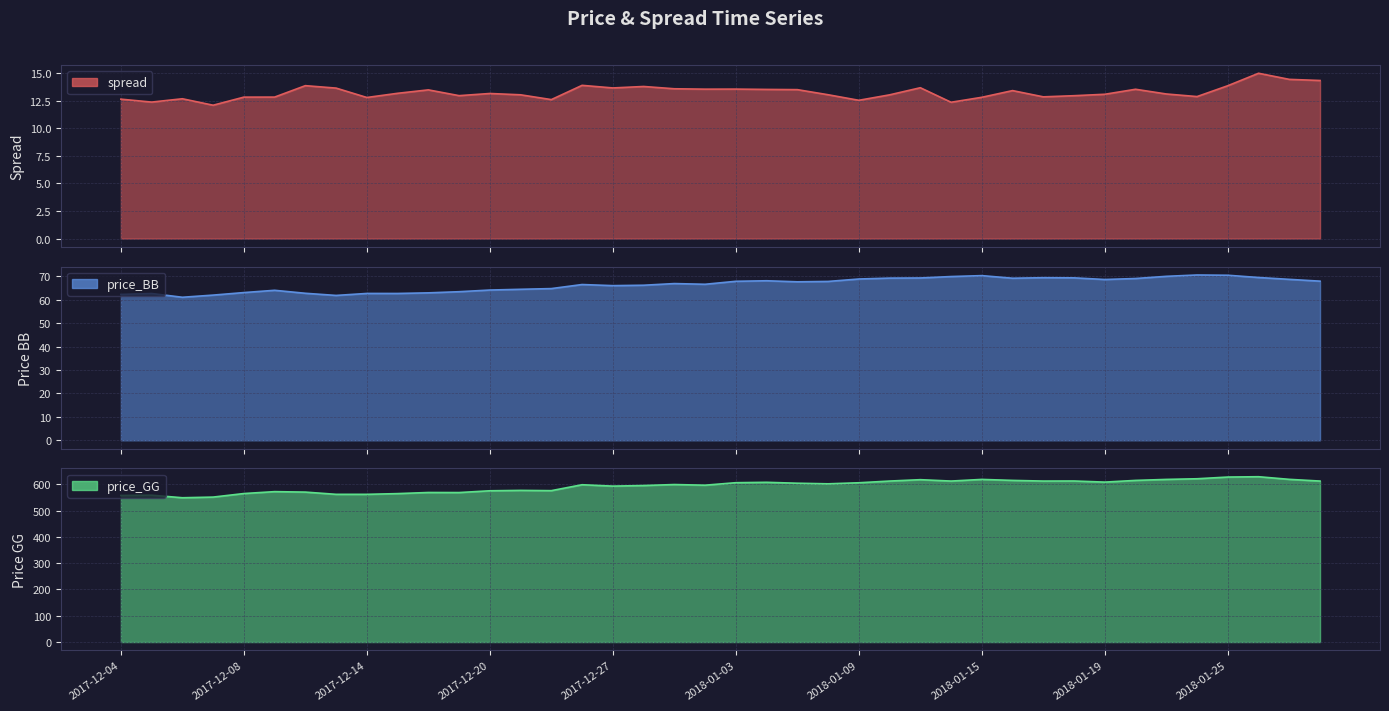

What is the approximate value of price_BB at 2018-01-25?

70.4